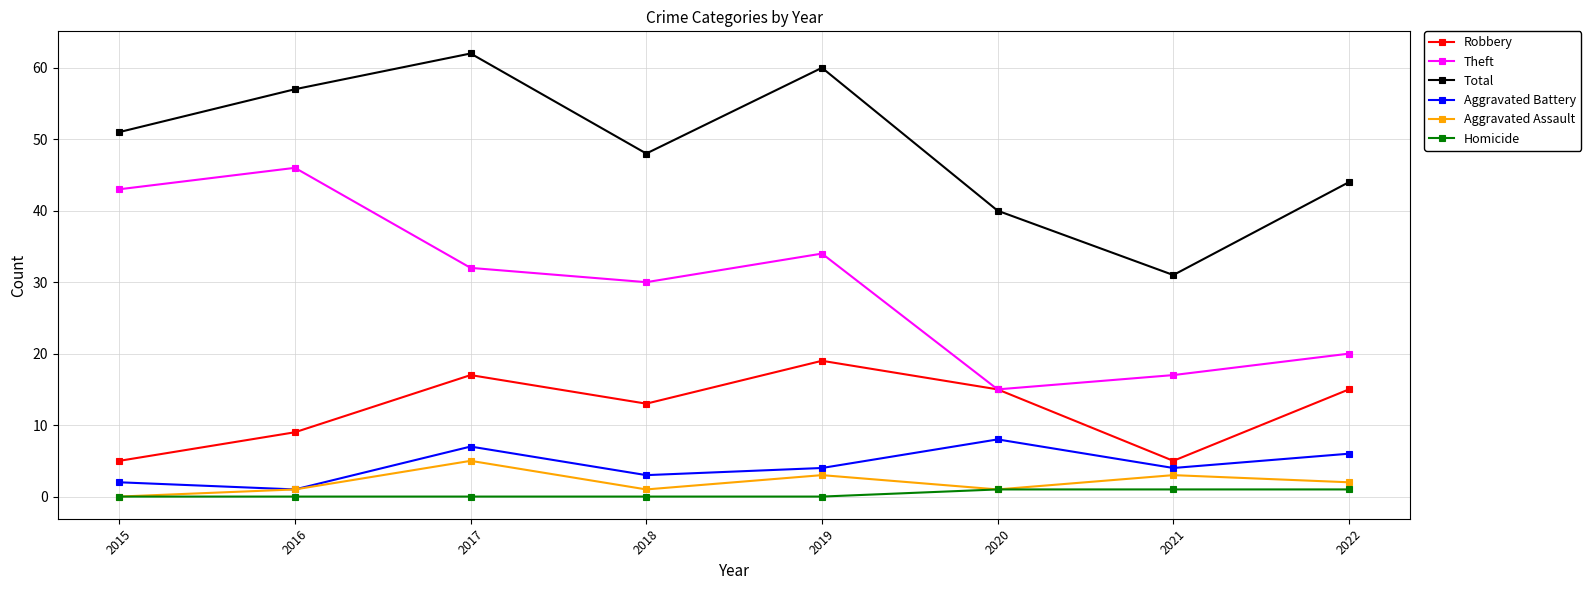

What is the value of the Total point at the 4th from the left?

48